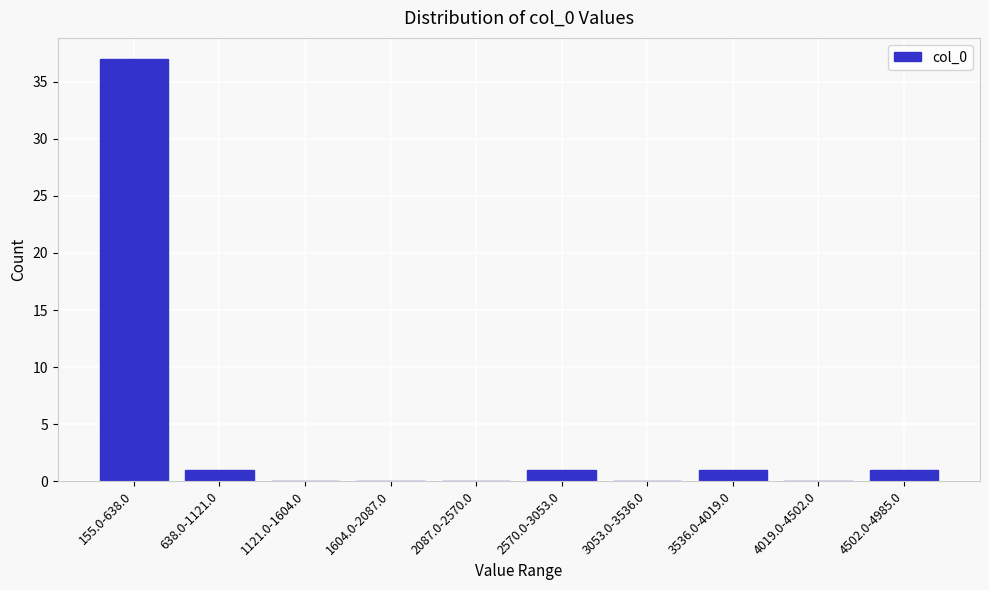

Reading left to right, extract all data points from this chart.

155.0-638.0=37	638.0-1121.0=1	1121.0-1604.0=0	1604.0-2087.0=0	2087.0-2570.0=0	2570.0-3053.0=1	3053.0-3536.0=0	3536.0-4019.0=1	4019.0-4502.0=0	4502.0-4985.0=1